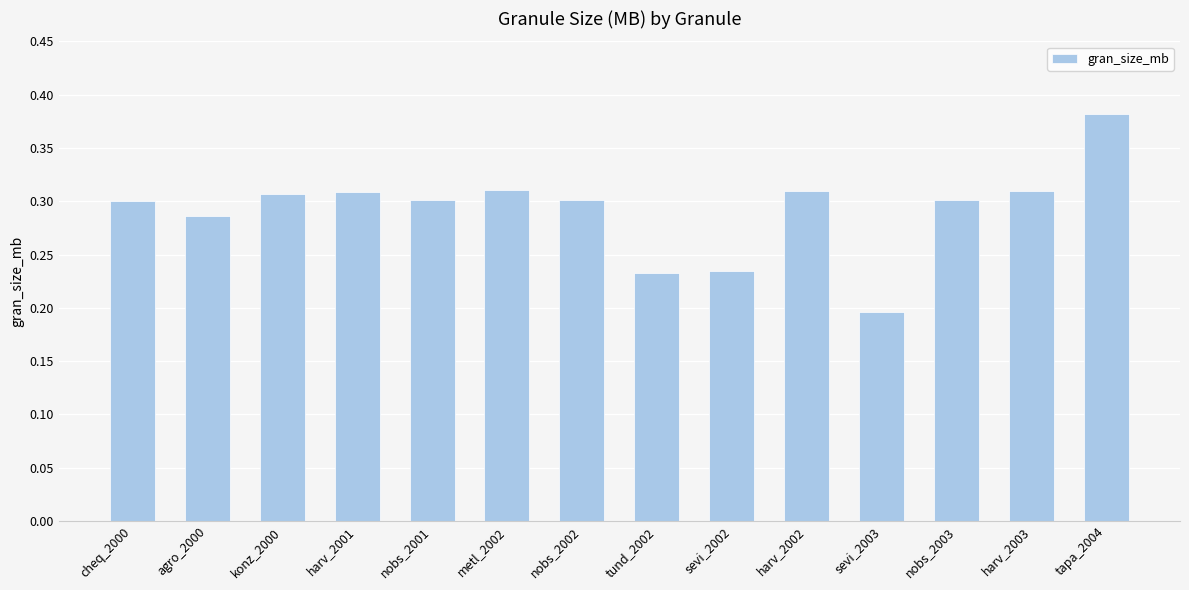

At which category does the chart reach its peak across all series?

tapa_2004